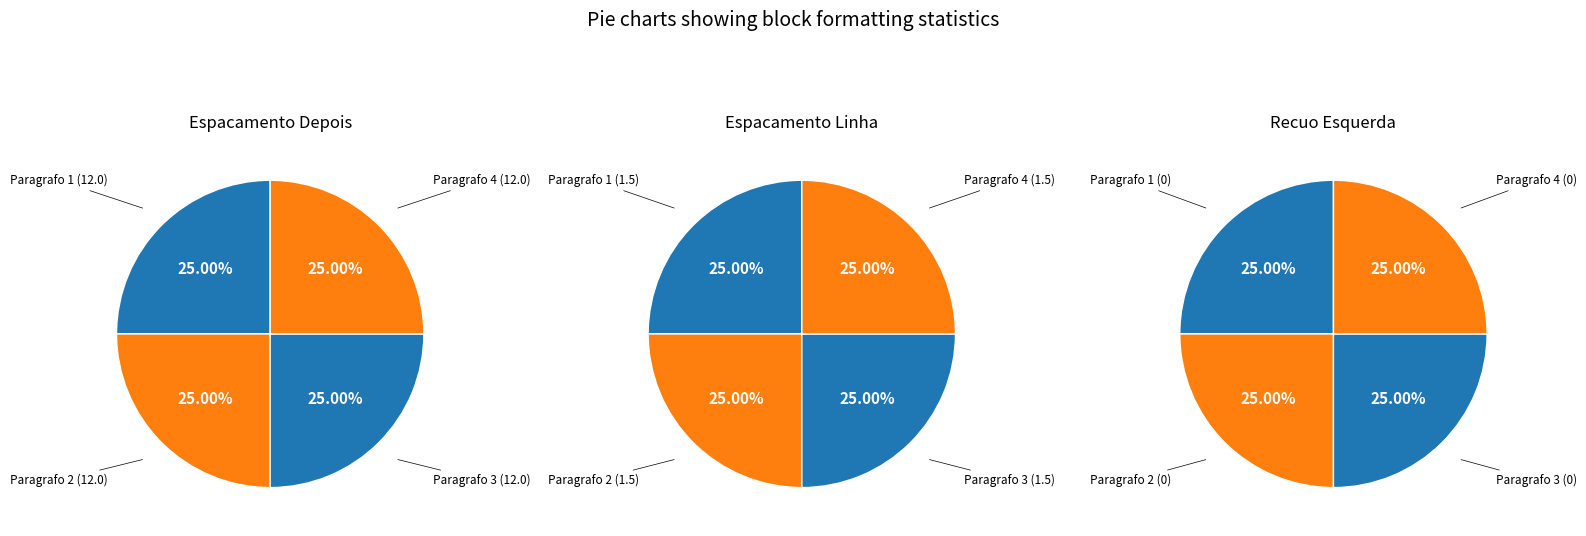

What is the largest slice in the pie chart?

Paragrafo 1